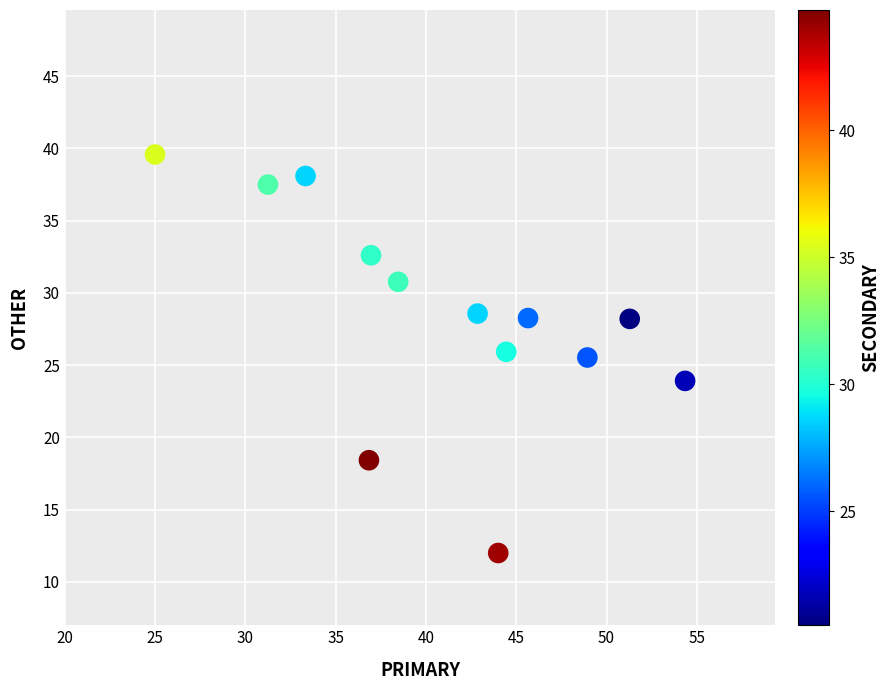

What is the range of X values (max minus min)?

29.3